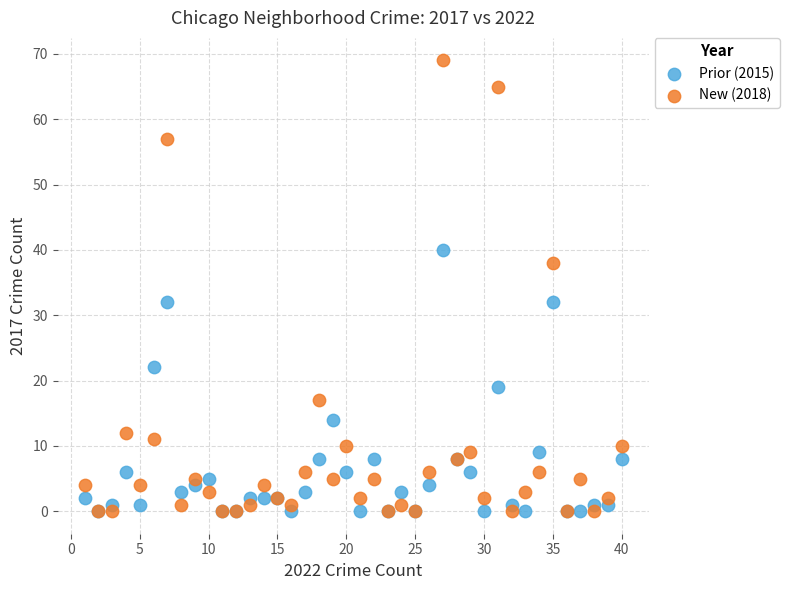

In the Prior (2015) series, what Y value is closest to 20?

19